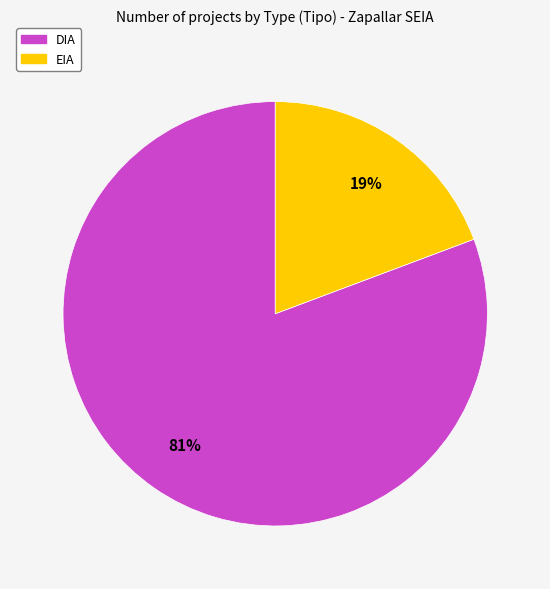

Rank the categories by value from highest to lowest.

DIA, EIA